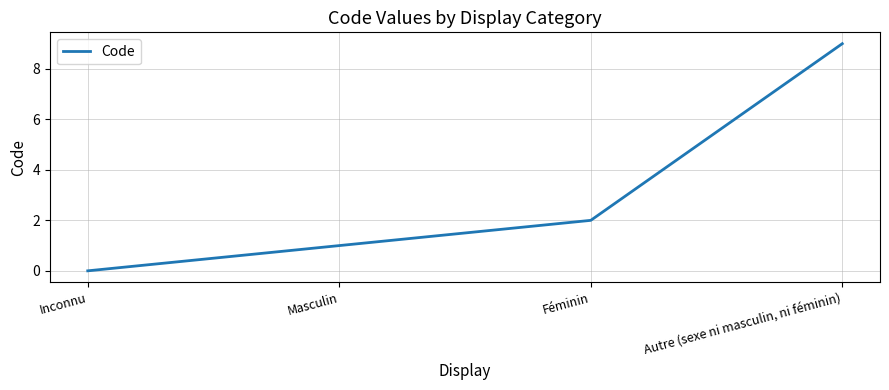

Does the chart display data point markers on the line(s)?

No